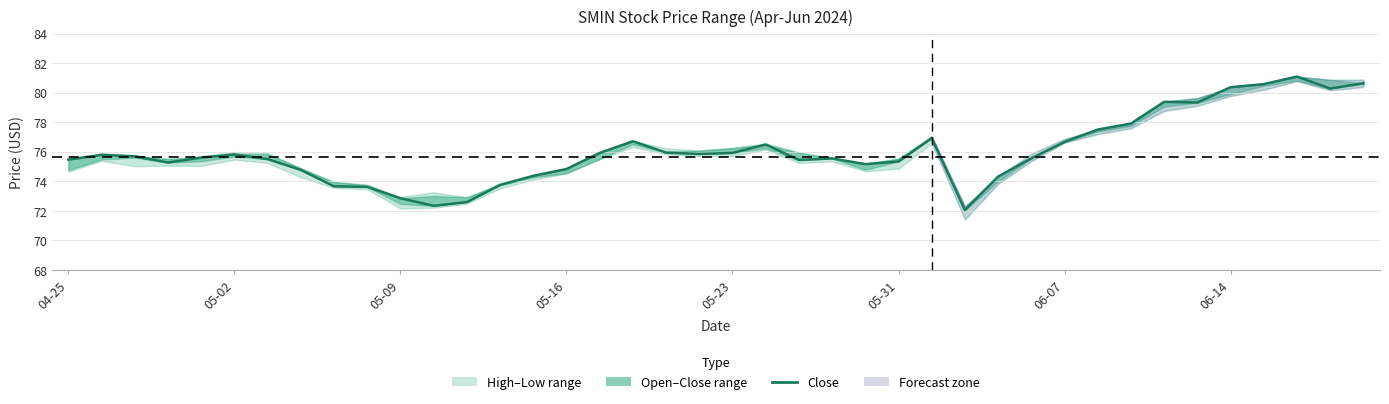

The chart shows a value of 120.1 at 34. True or false?

False